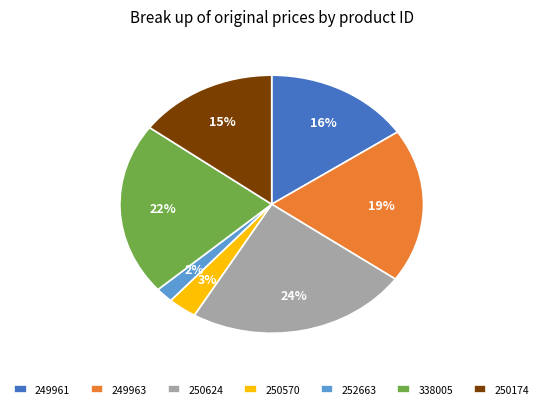

True or false: 338005 accounts for 33% of the total.

False